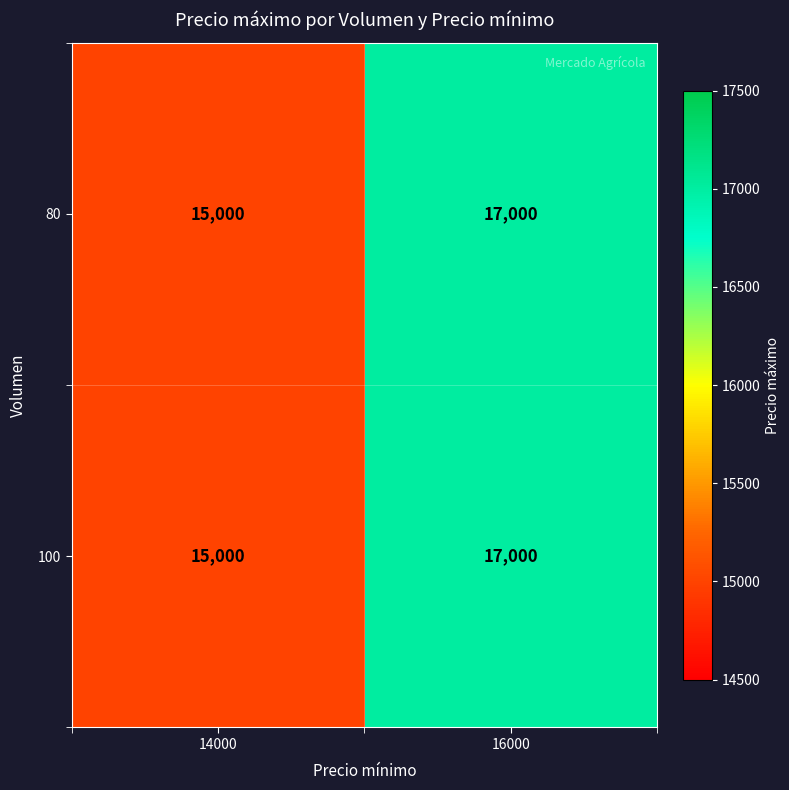

The value of 80 at 14000 is 7542. True or false?

False